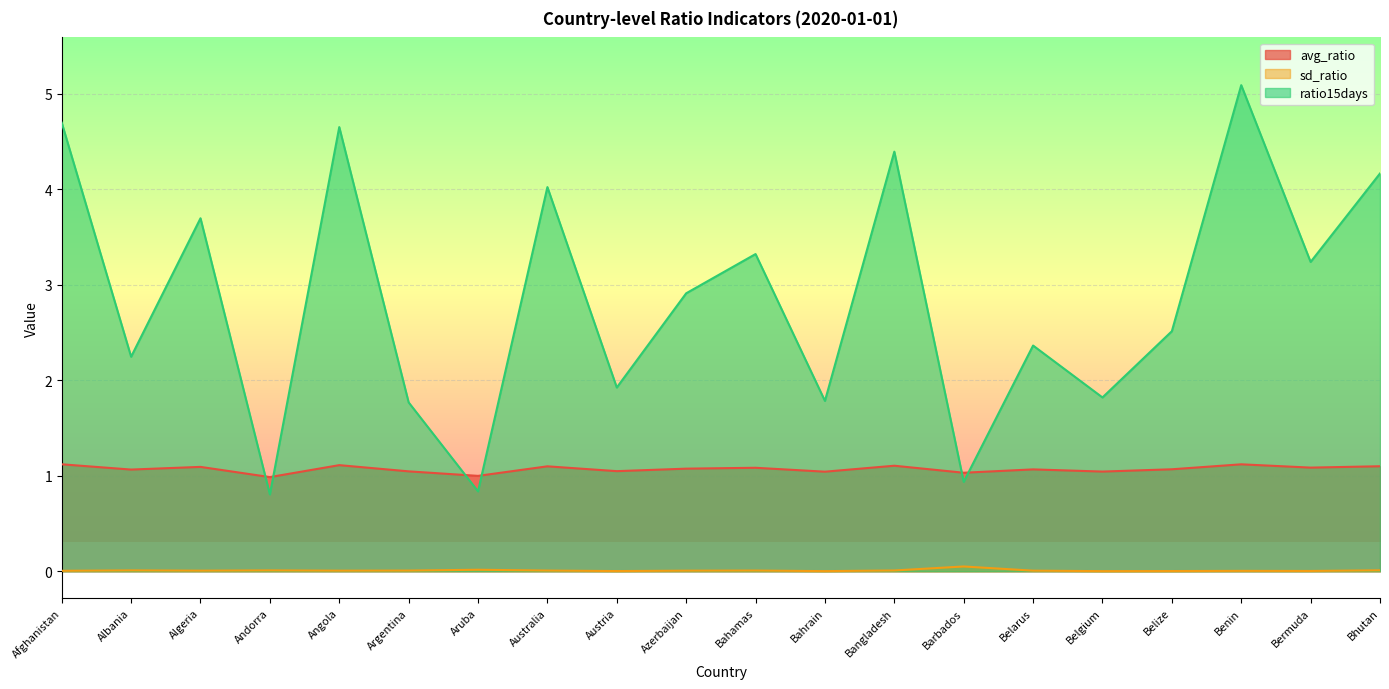

True or false: sd_ratio and avg_ratio intersect in this chart.

False